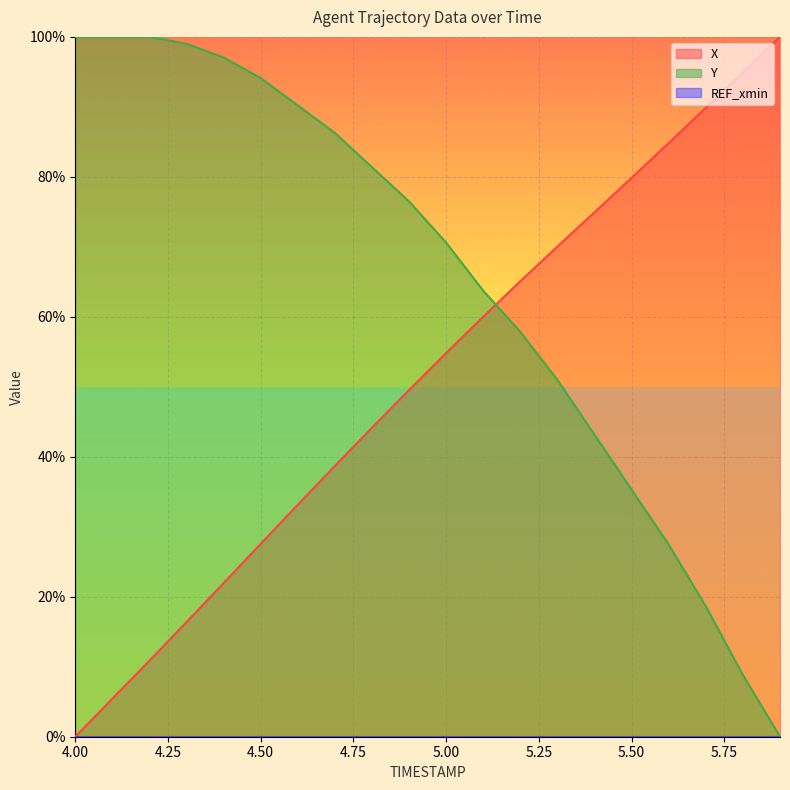

How many data points in Y are less than 76?

10